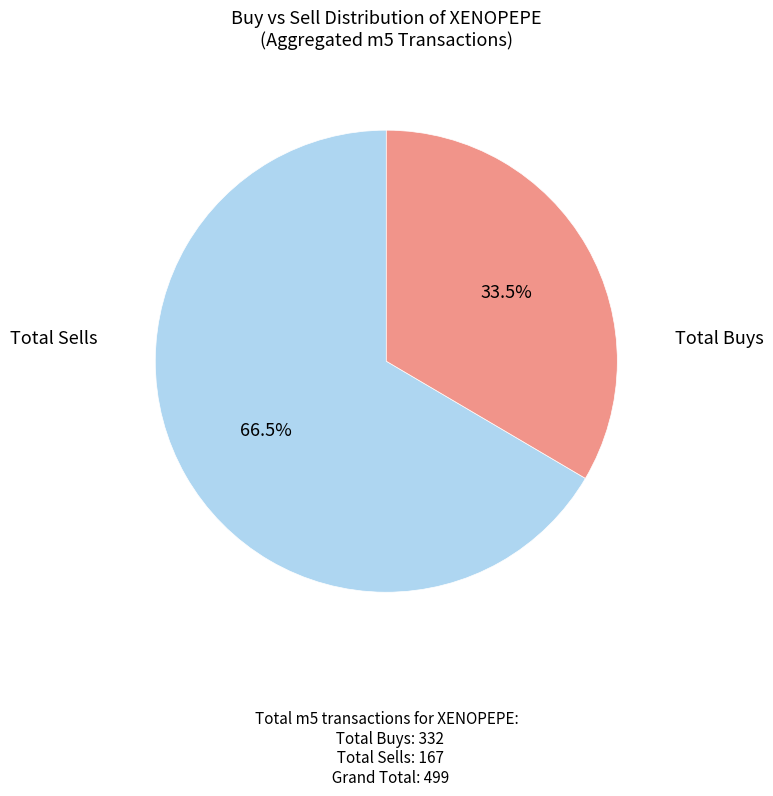

Is there a majority slice in this chart?

Yes